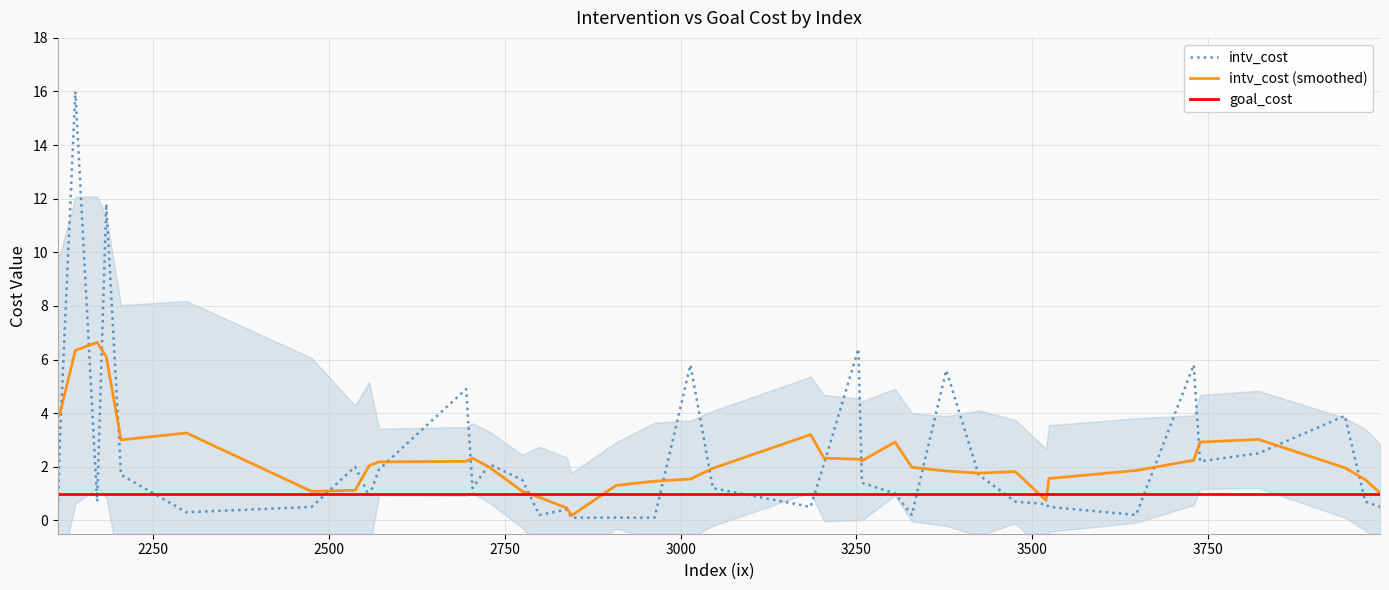

What is the lowest value of the goal_cost series?

1.0